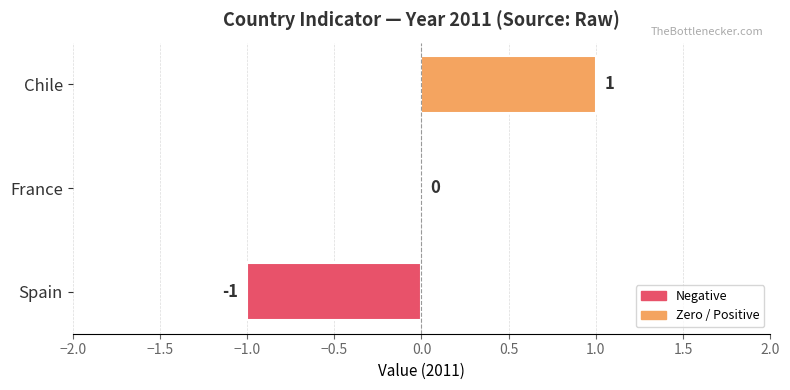

The chart shows a value of -2 at Spain. True or false?

False